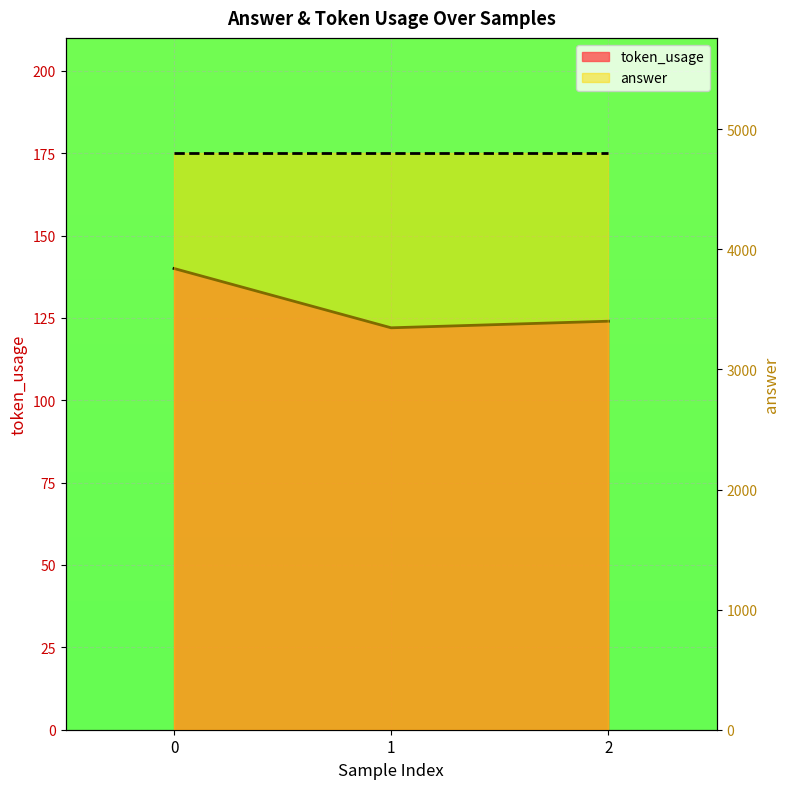

Count the number of values greater than 124.

1